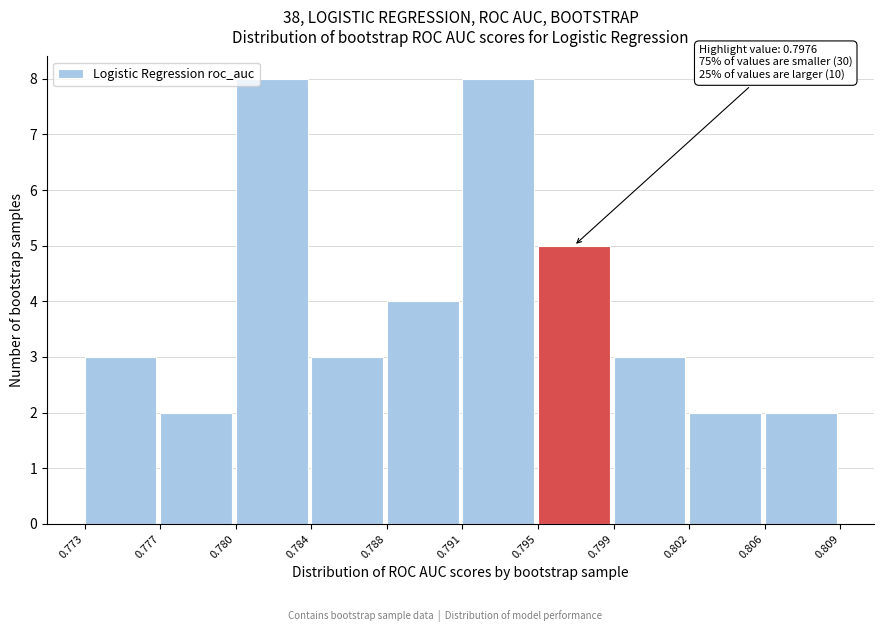

Reading left to right, extract all data points from this chart.

0.773=3	0.777=2	0.780=8	0.784=3	0.788=4	0.791=8	0.795=5	0.799=3	0.802=2	0.806=2